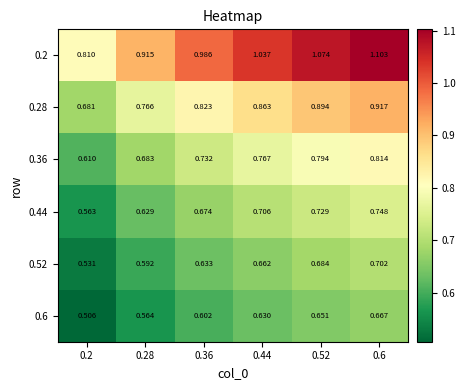

Between 0.44 and 0.6, which series saw the biggest shift?

0.2